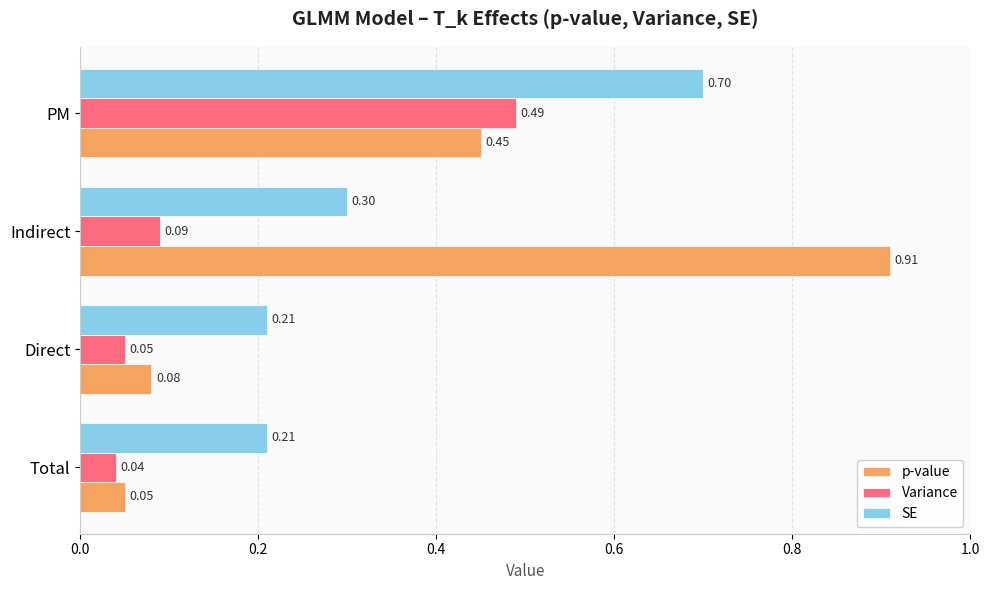

What are all the series names shown in the legend?

p-value, Variance, SE